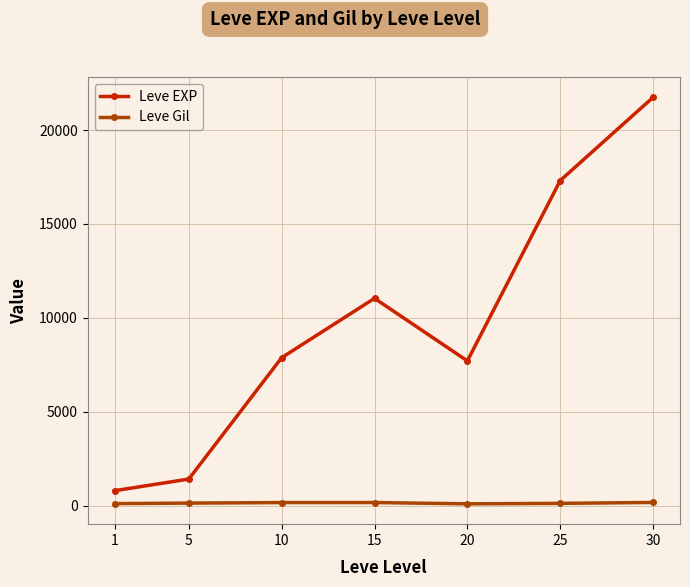

What is the average value of the Leve EXP series?

9700